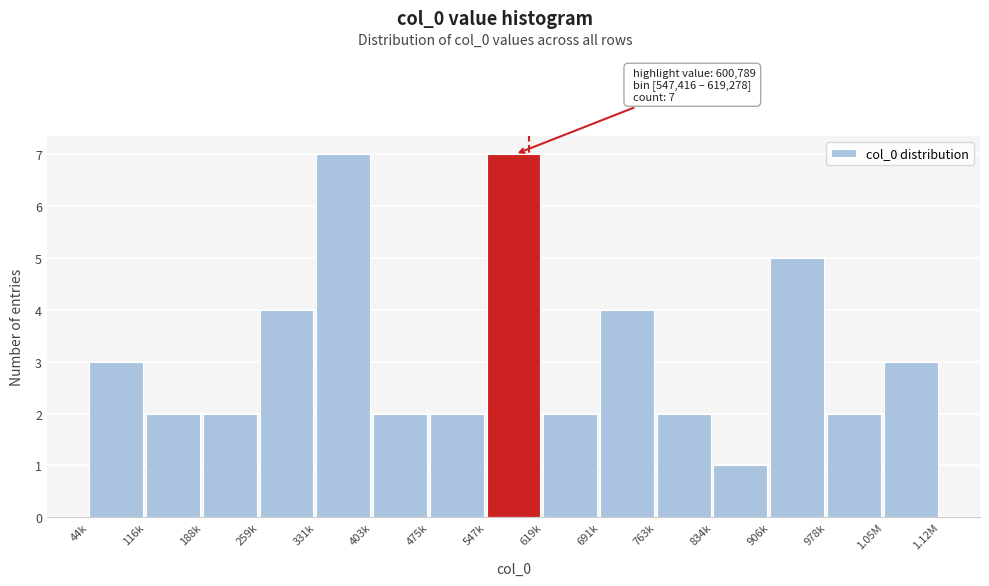

Reading left to right, list all the values displayed in this chart.

3	2	2	4	7	2	2	7	2	4	2	1	5	2	3